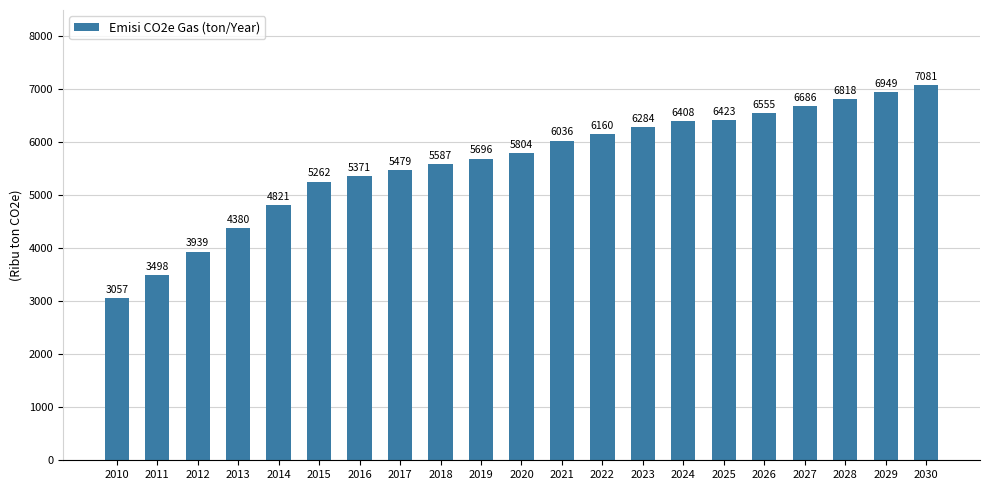

What is the sum of the values at 2026 and 2017?

12034000